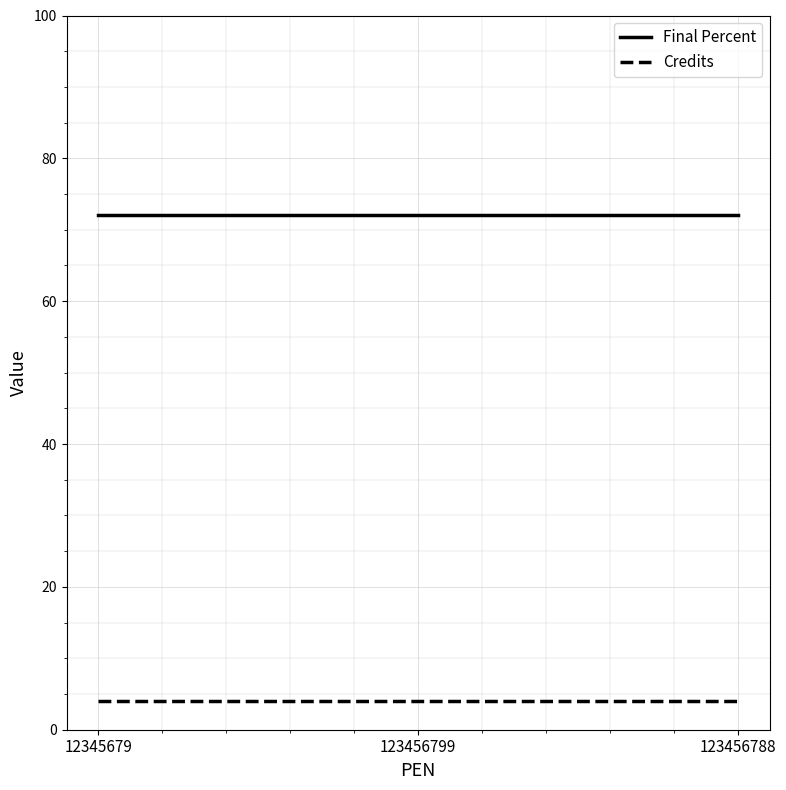

What position from the right is 12345679?

3